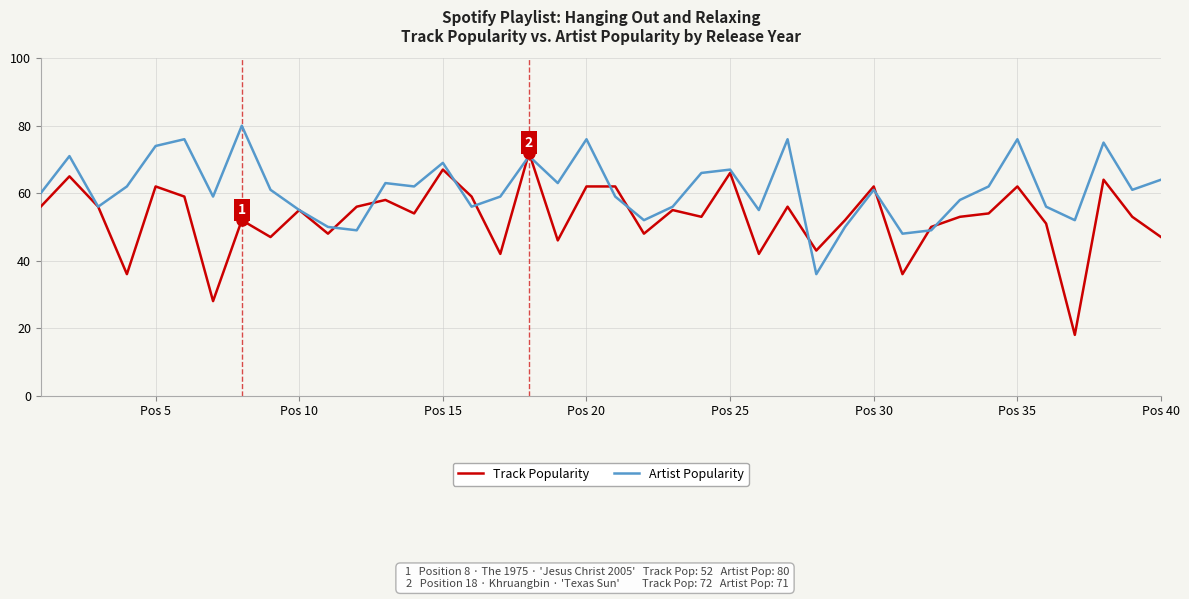

Reading right to left, extract all data points from this chart.

Track Popularity: 47	53	64	18	51	62	54	53	50	36	62	52	43	56	42	66	53	55	48	62	62	46	72	42	59	67	54	58	56	48	55	47	52	28	59	62	36	56	65	56
Artist Popularity: 64	61	75	52	56	76	62	58	49	48	61	50	36	76	55	67	66	56	52	59	76	63	71	59	56	69	62	63	49	50	55	61	80	59	76	74	62	56	71	60